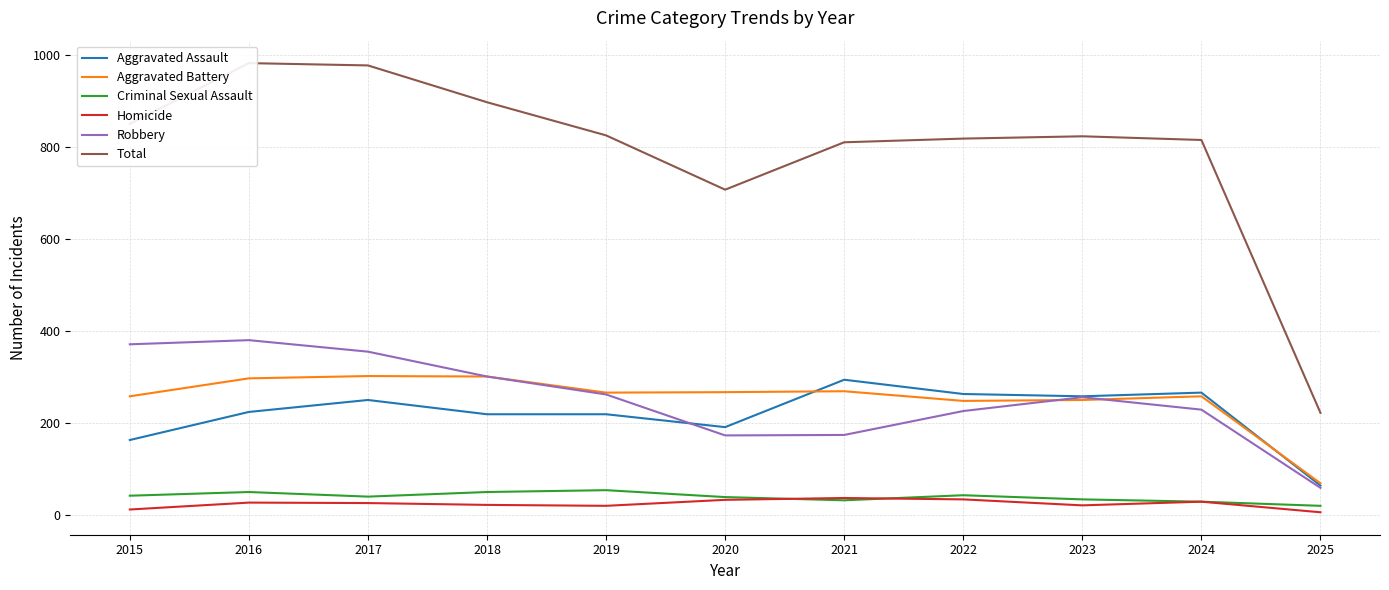

What is the maximum value shown in the chart?

983